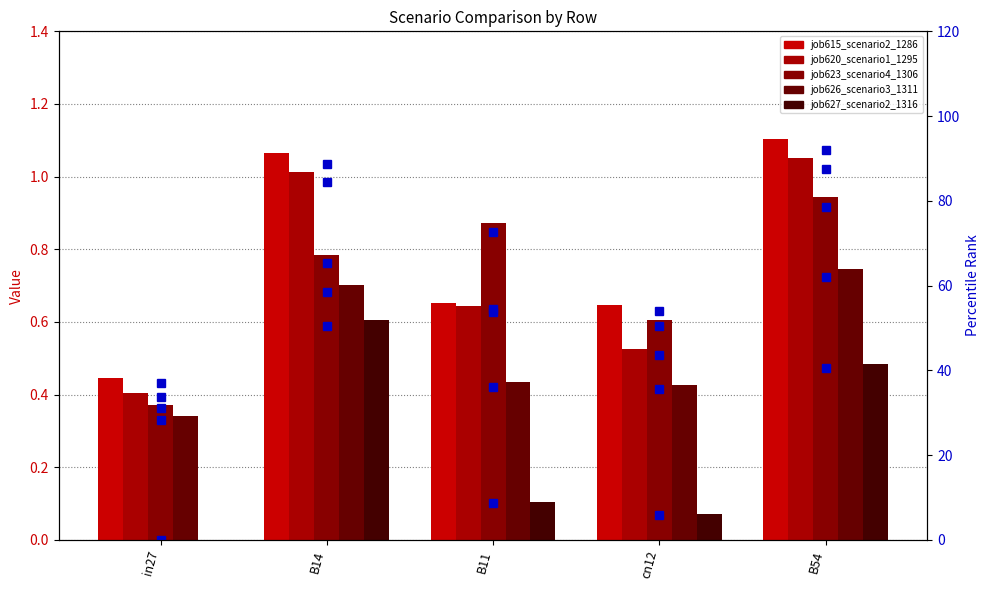

Between B54 and cn12, which is larger?

B54